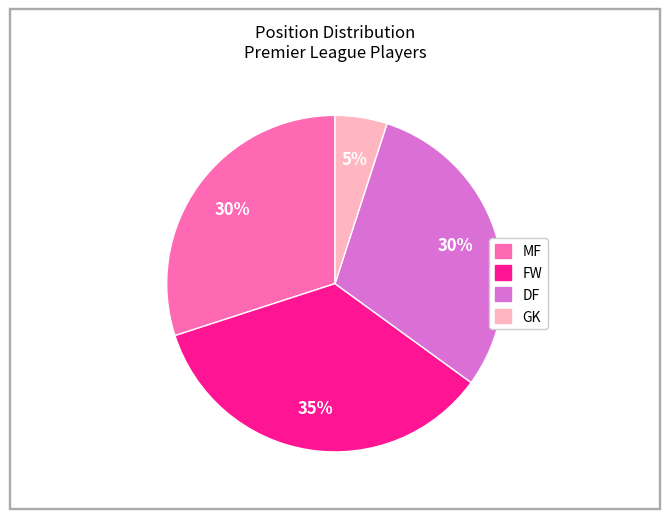

To the nearest percent, what is the difference between the largest and smallest slice percentages?

30%